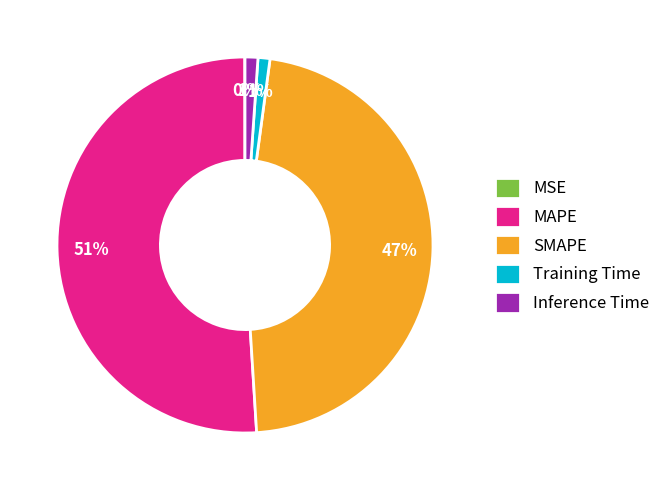

Is there a majority slice in this chart?

Yes